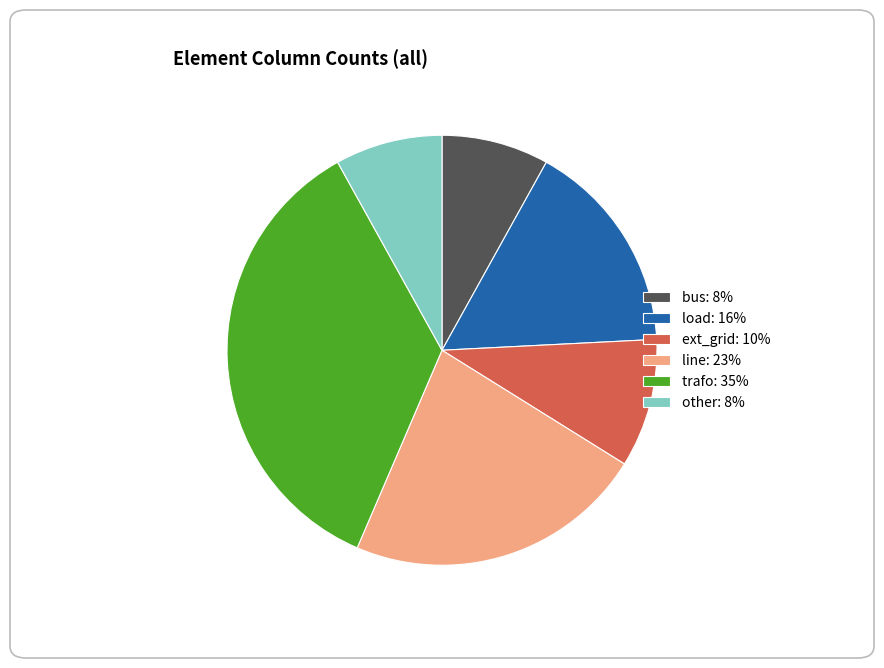

The bus: 8% slice represents 14% of the pie. True or false?

False